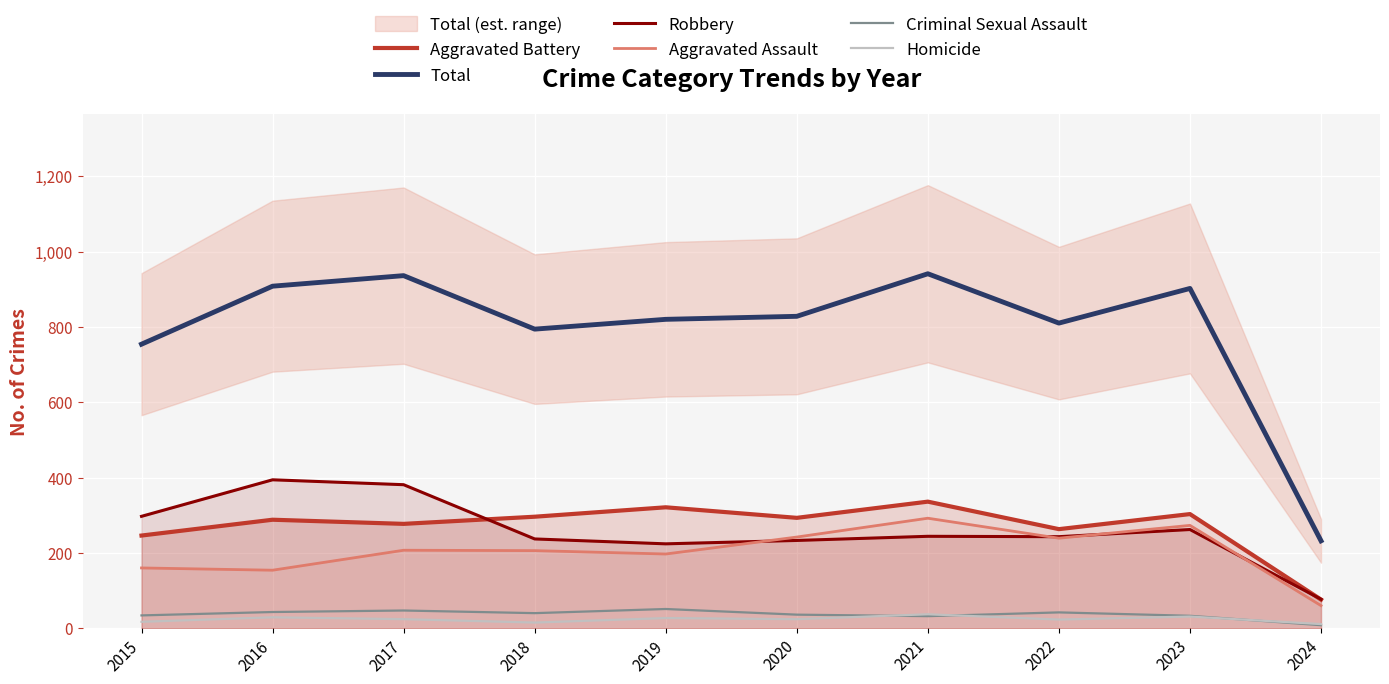

Reading left to right, what are all the values shown in this chart?

Aggravated Battery: 2015=246	2016=288	2017=277	2018=296	2019=321	2020=293	2021=336	2022=263	2023=303	2024=76
Total: 2015=754	2016=908	2017=936	2018=794	2019=820	2020=828	2021=941	2022=810	2023=902	2024=232
Robbery: 2015=297	2016=394	2017=381	2018=237	2019=224	2020=233	2021=244	2022=243	2023=262	2024=77
Aggravated Assault: 2015=160	2016=154	2017=207	2018=206	2019=197	2020=242	2021=292	2022=239	2023=273	2024=60
Criminal Sexual Assault: 2015=34	2016=43	2017=47	2018=40	2019=51	2020=36	2021=32	2022=42	2023=33	2024=8
Homicide: 2015=17	2016=29	2017=24	2018=15	2019=27	2020=24	2021=37	2022=23	2023=31	2024=11